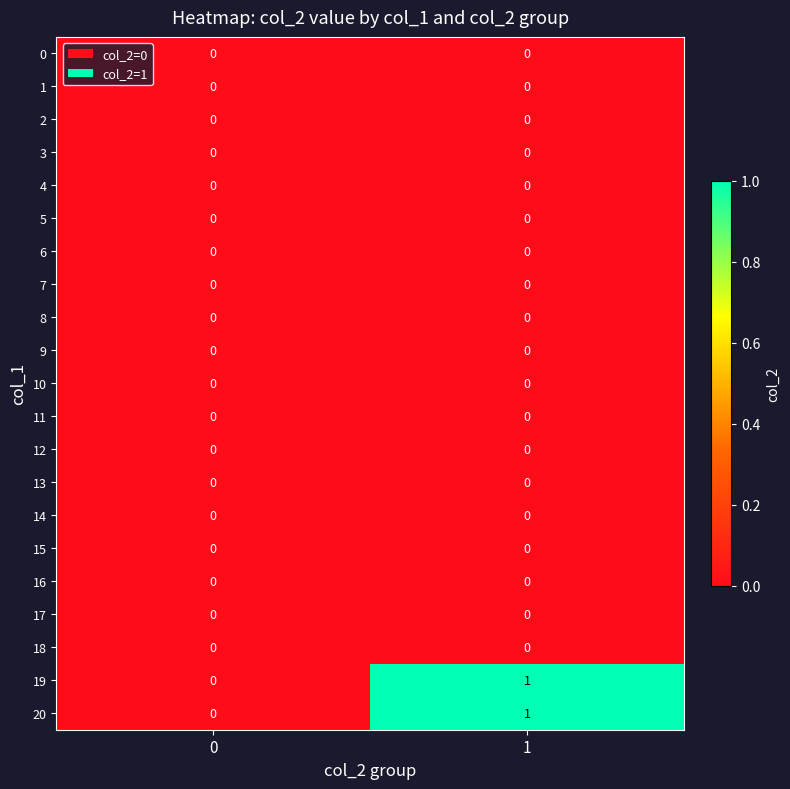

The 8 series shows 0 at 1. True or false?

True